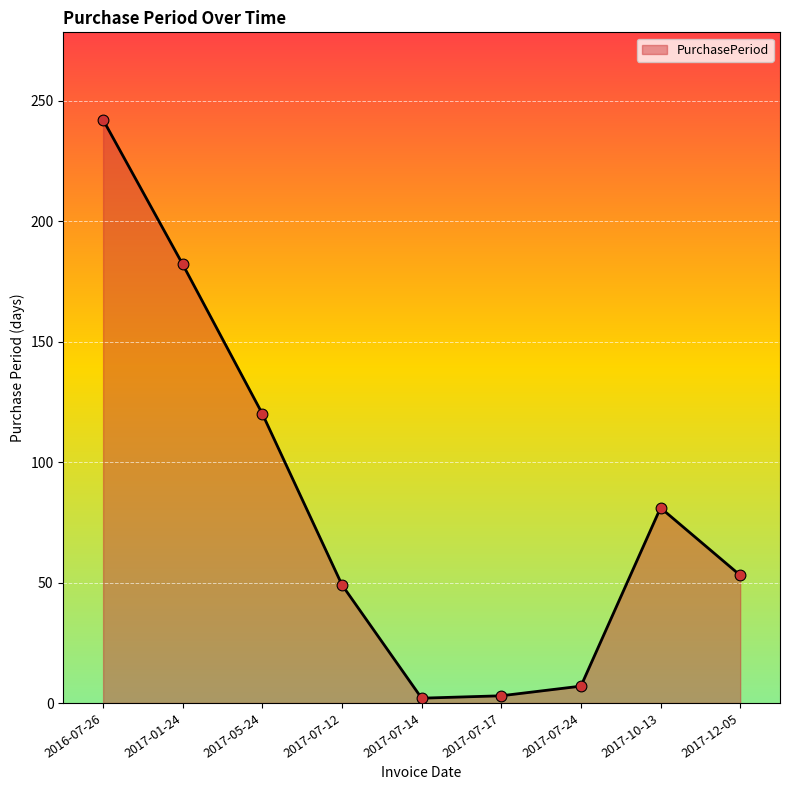

What is the change in value from 2017-07-24 to 2017-12-05?

+46